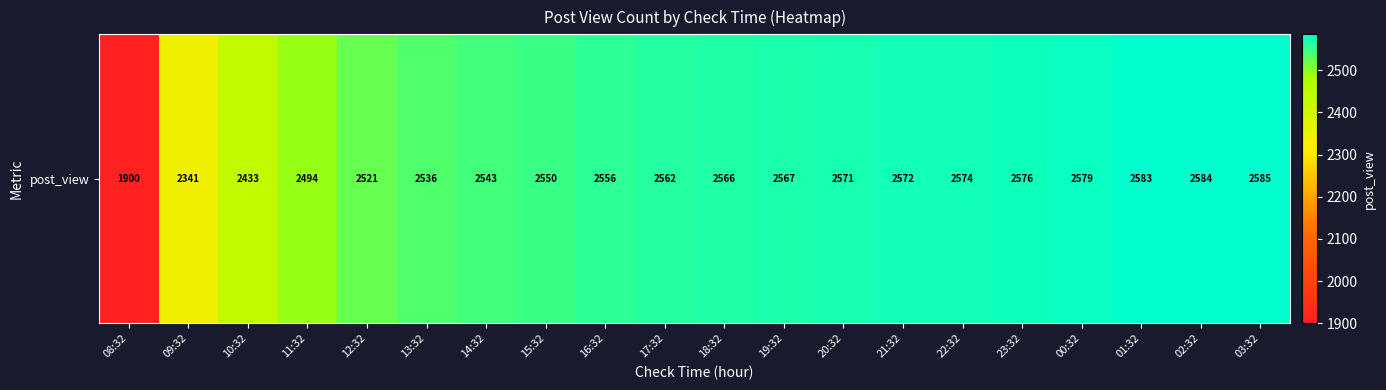

What is the difference between the values at 08:32 and 17:32?

662